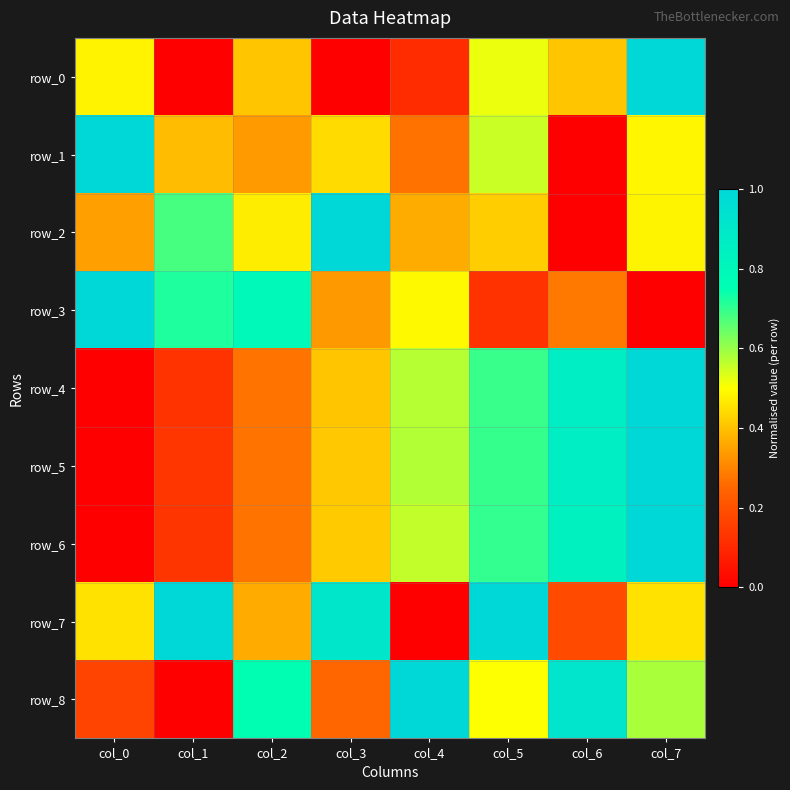

Which has a higher value, col_2 or col_3?

col_2